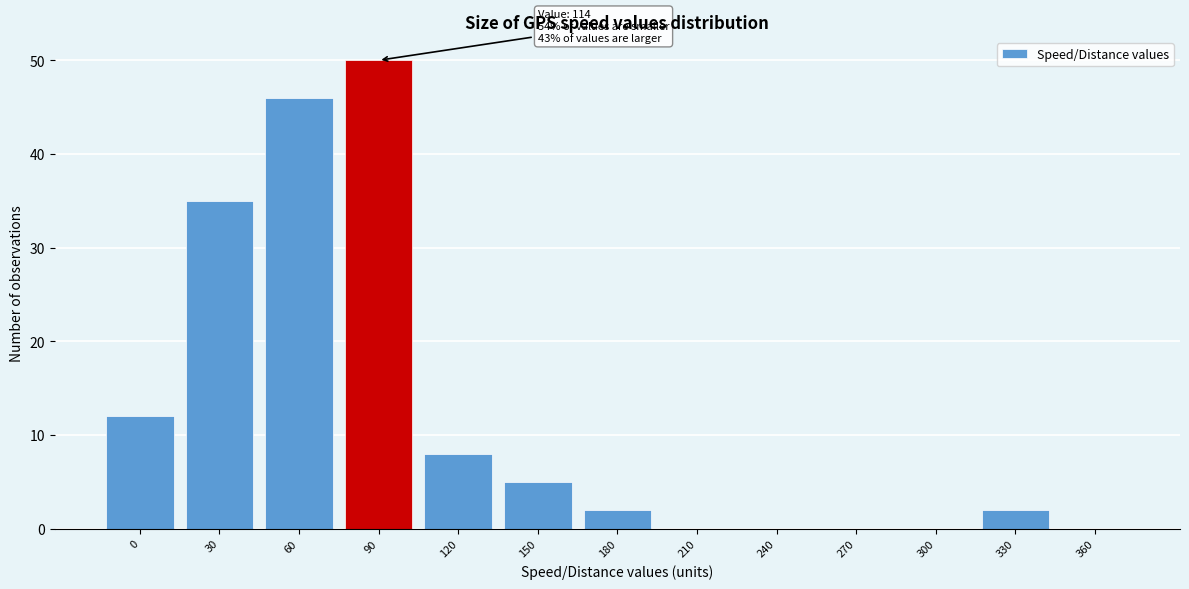

Reading left to right, extract all data points from this chart.

0=12	30=35	60=46	90=50	120=8	150=5	180=2	210=0	240=0	270=0	300=0	330=2	360=0